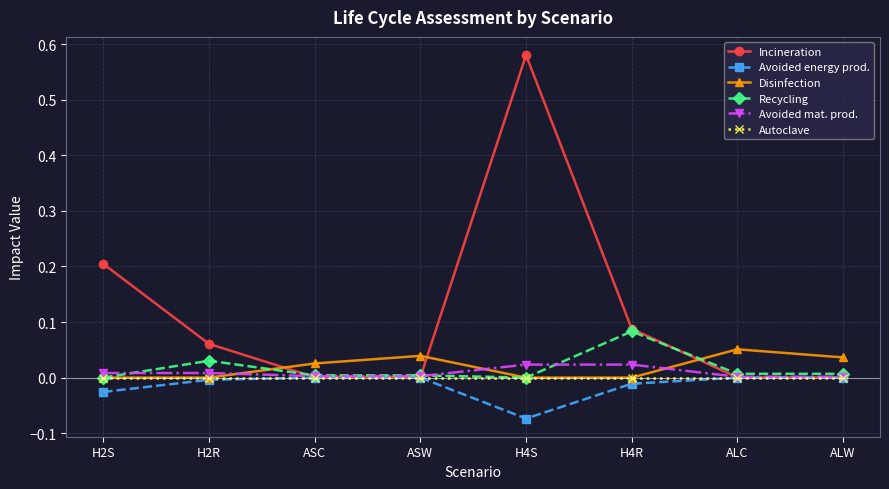

Which series ends up on top after the final intersection of Disinfection and Incineration?

Disinfection